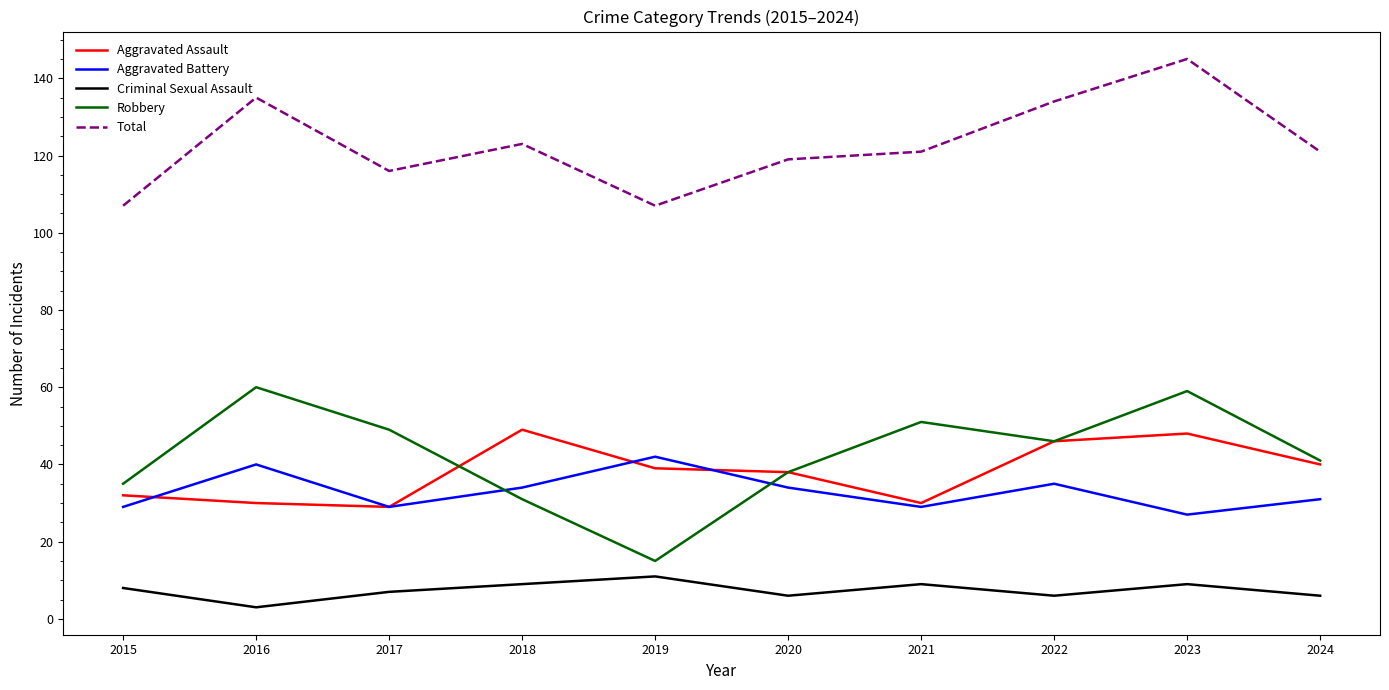

What is the spread (max minus min) of values at 2020?

113